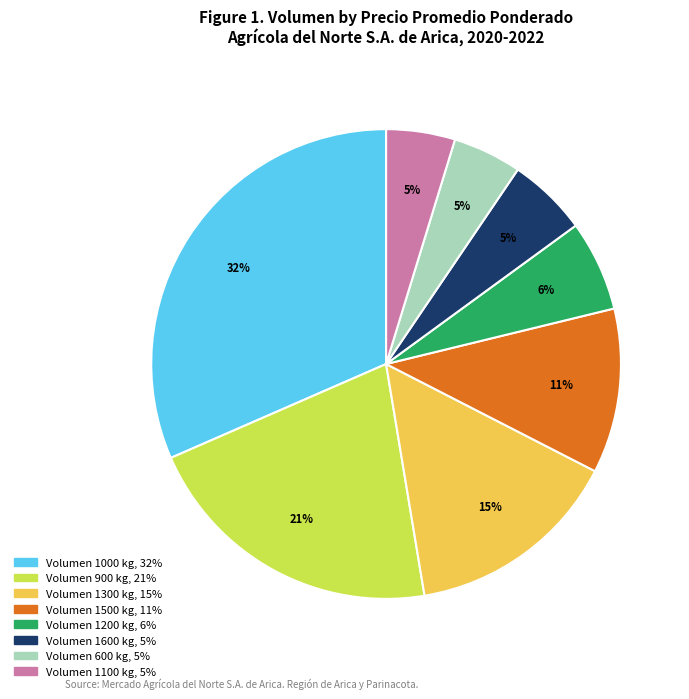

Count the number of slices in the pie.

8